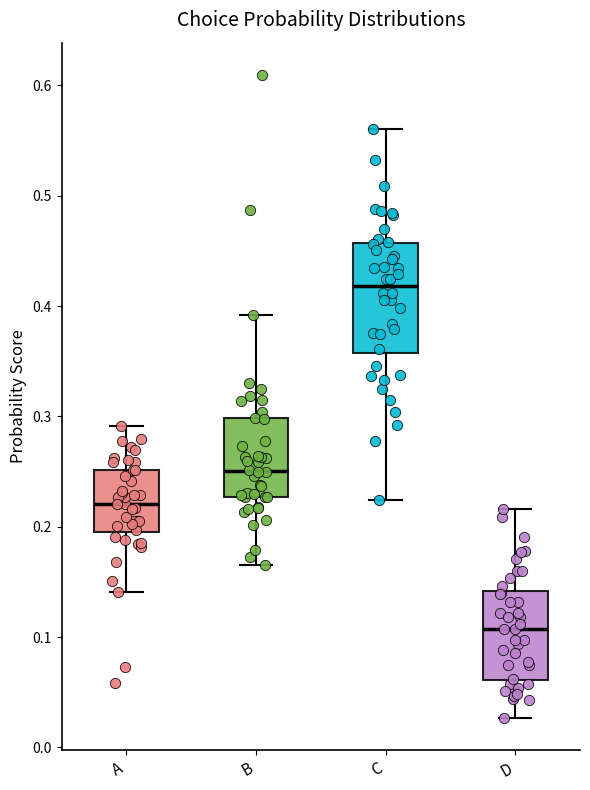

Which box is the tallest, from its lower edge to its upper edge?

C